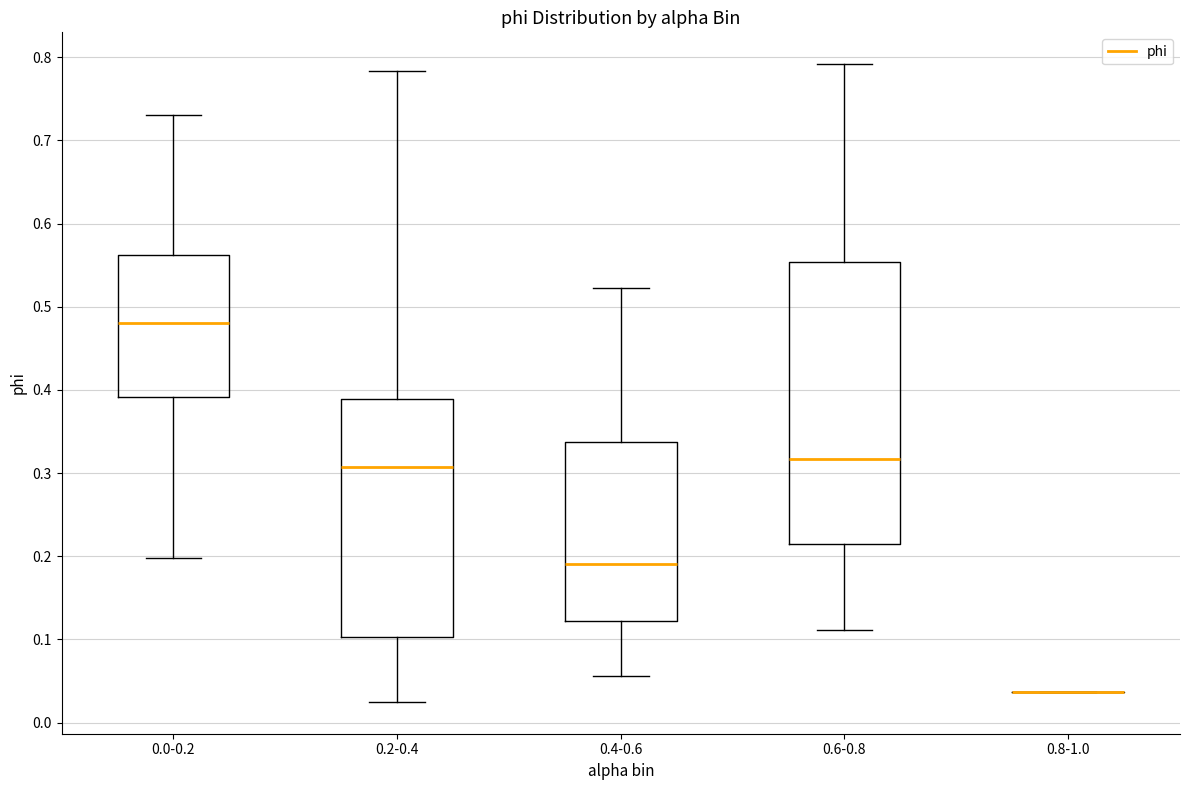

Where does the median line of the box for 0.0-0.2 sit on the y-axis? The values are not printed on the chart, so give them approximately, as read against the axis.

0.48